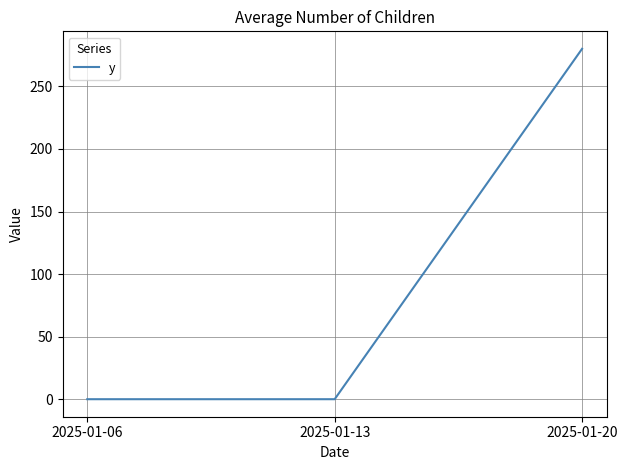

Does the chart display data point markers on the line(s)?

No